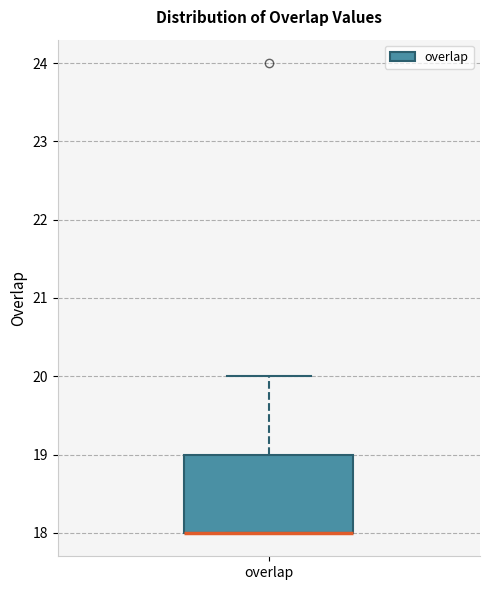

Where is the lower edge of the box for overlap on the y-axis? The values are not printed on the chart, so give them approximately, as read against the axis.

18